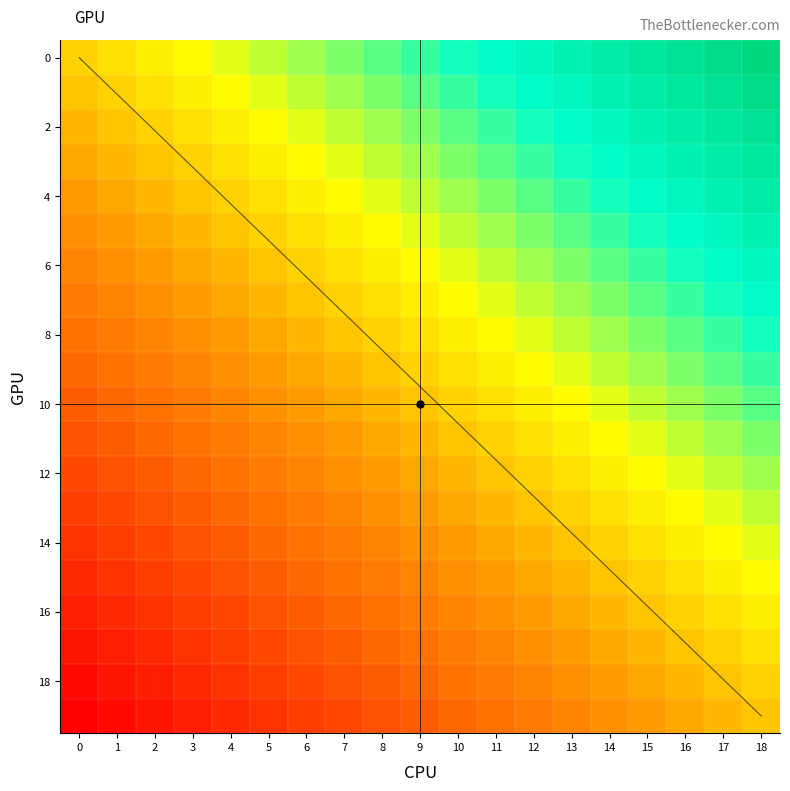

Which has a higher value, 7 or 18?

18